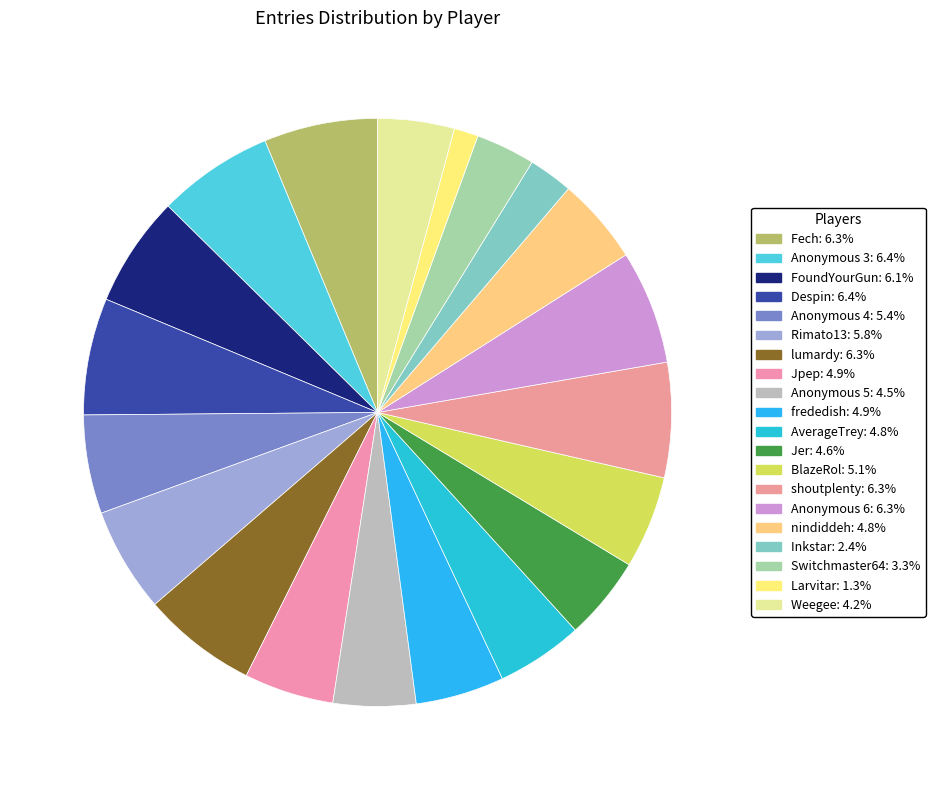

How many segments does this pie chart have?

20